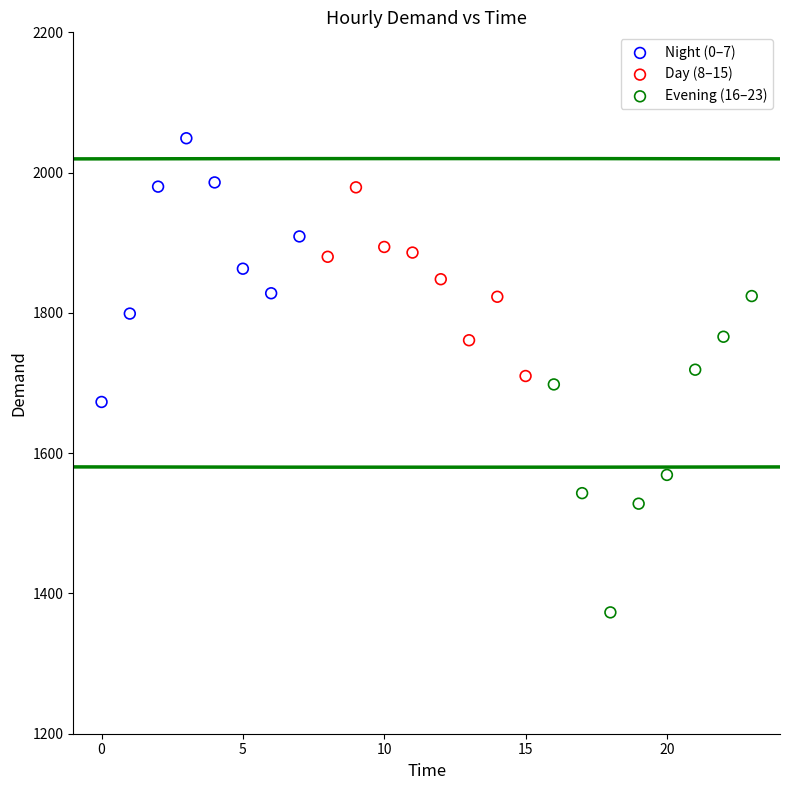

Which series has the widest spread of Y values?

Evening (16–23)